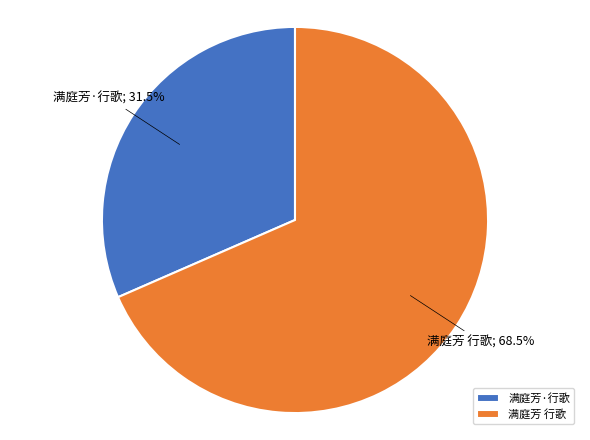

Approximately how many times larger is the value at 满庭芳 行歌 compared to 满庭芳·行歌?

2.2